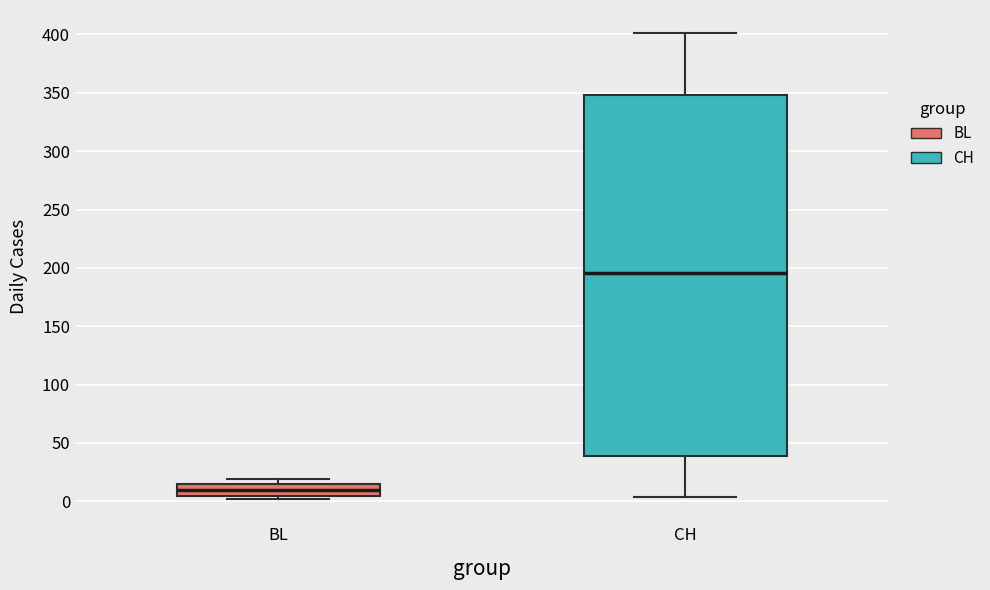

Which box's median line is the highest?

CH